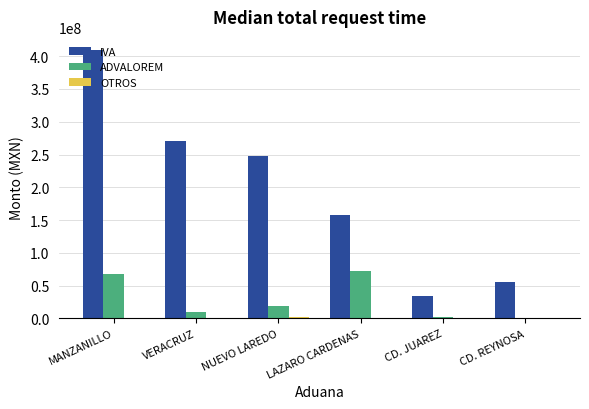

What is the difference between the IVA values at MANZANILLO and VERACRUZ?

139122824